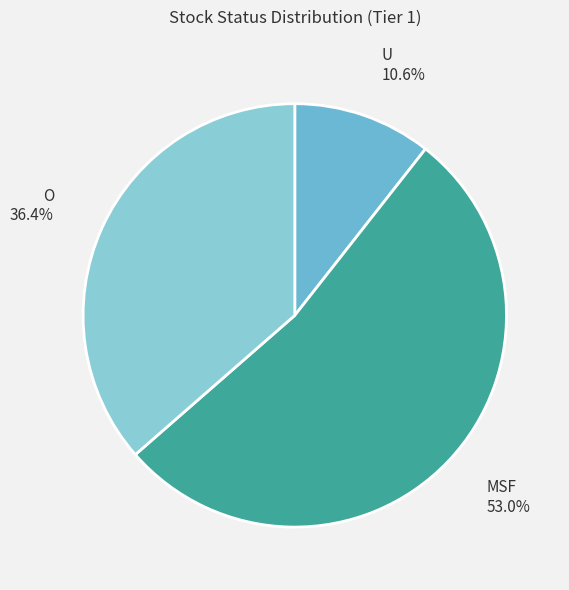

Which slice is the largest?

MSF (%)